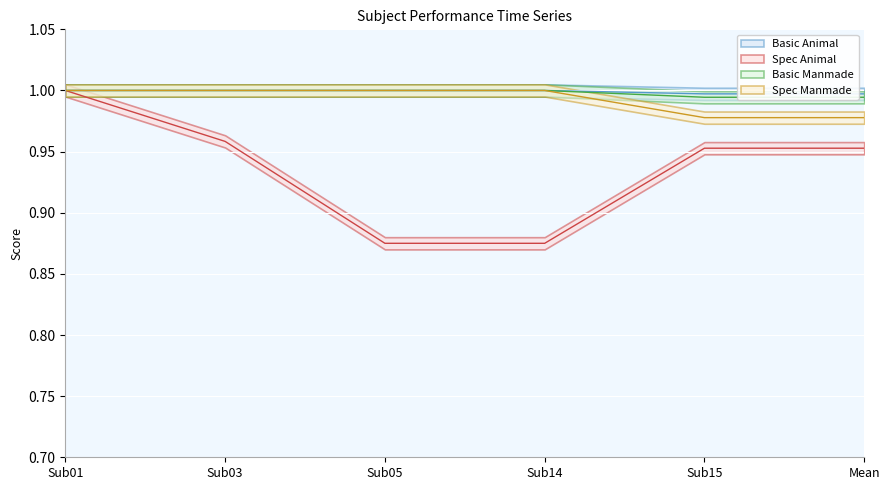

At which label does Spec Animal reach its peak?

Sub01